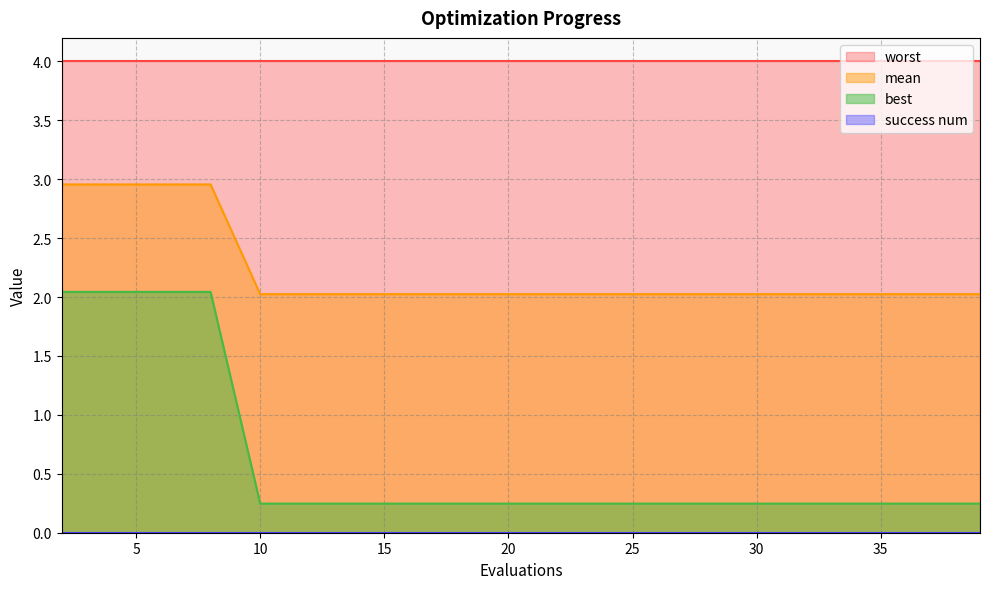

At which category is the sum across all series the highest?

2